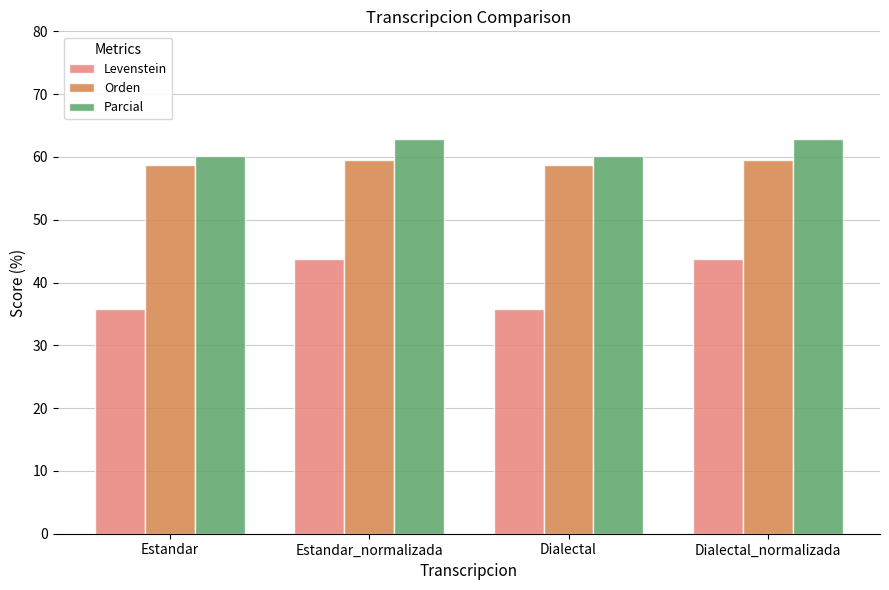

Between Dialectal and Dialectal_normalizada, which series saw the biggest shift?

Levenstein